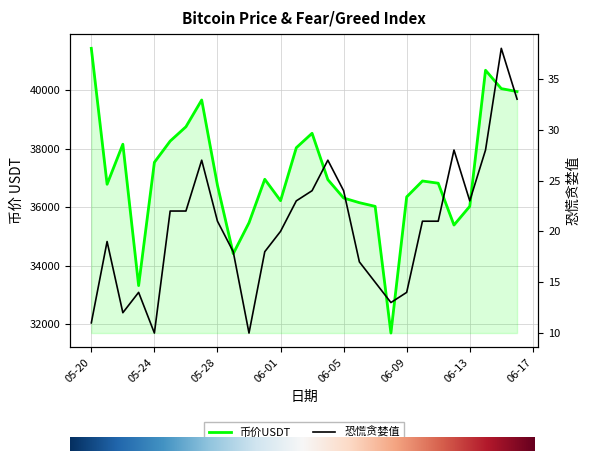

What is the total value across all series at 06-09?

36373.5